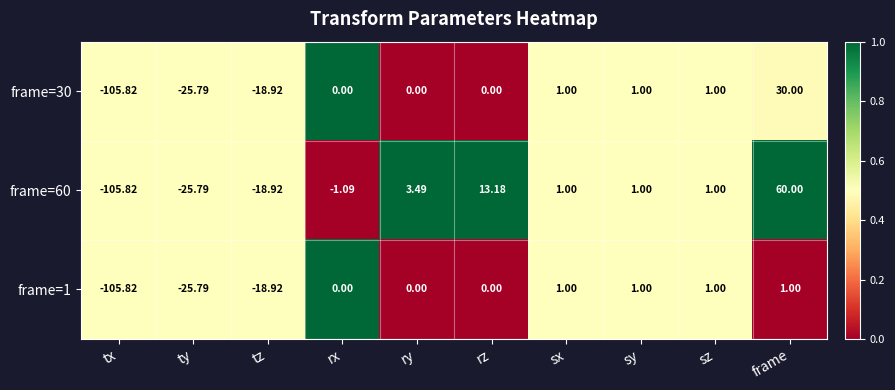

Where is frame=60 nearest to the value -22?

tz